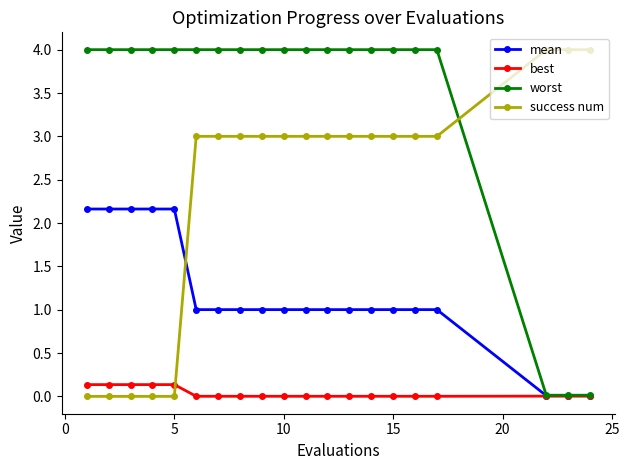

Which series has the largest total across all categories?

worst